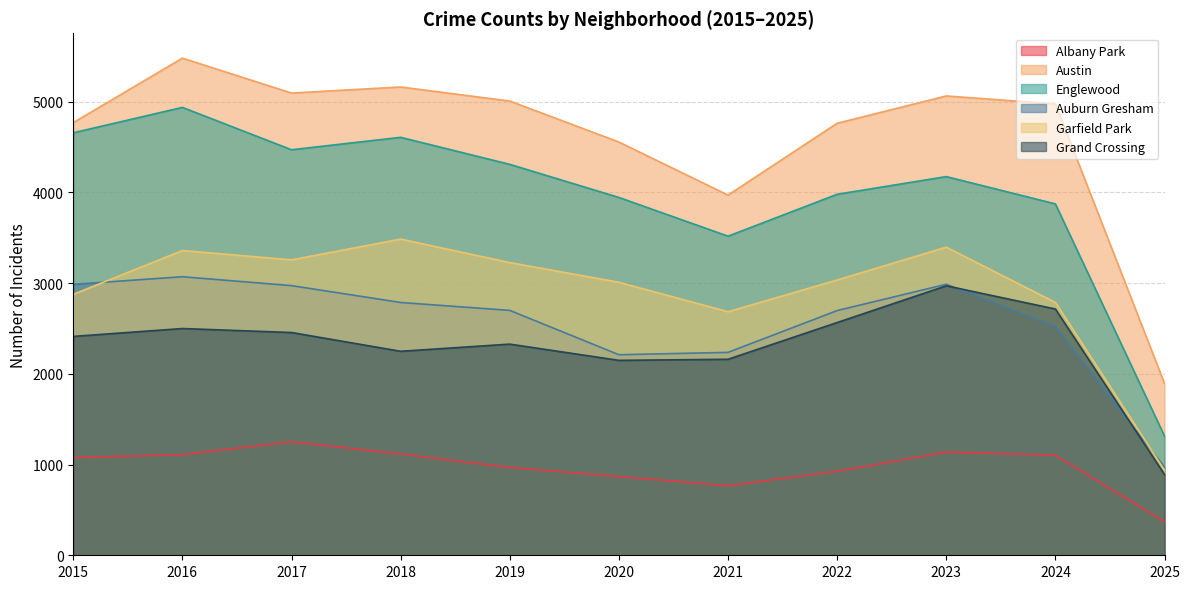

At 2019, list the series in order from smallest to largest.

Albany Park, Grand Crossing, Auburn Gresham, Garfield Park, Englewood, Austin